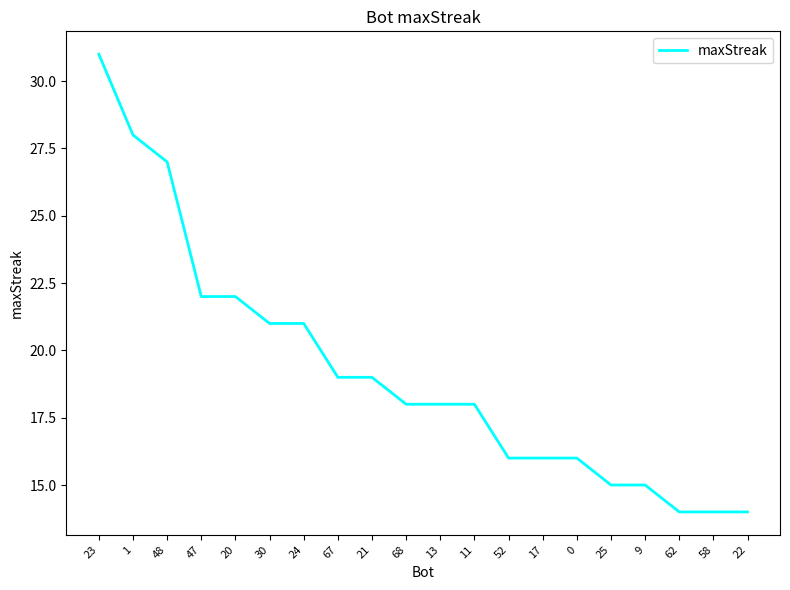

What is the smallest value displayed?

14